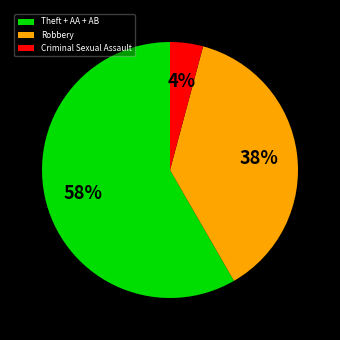

How many slices are in this pie chart?

3